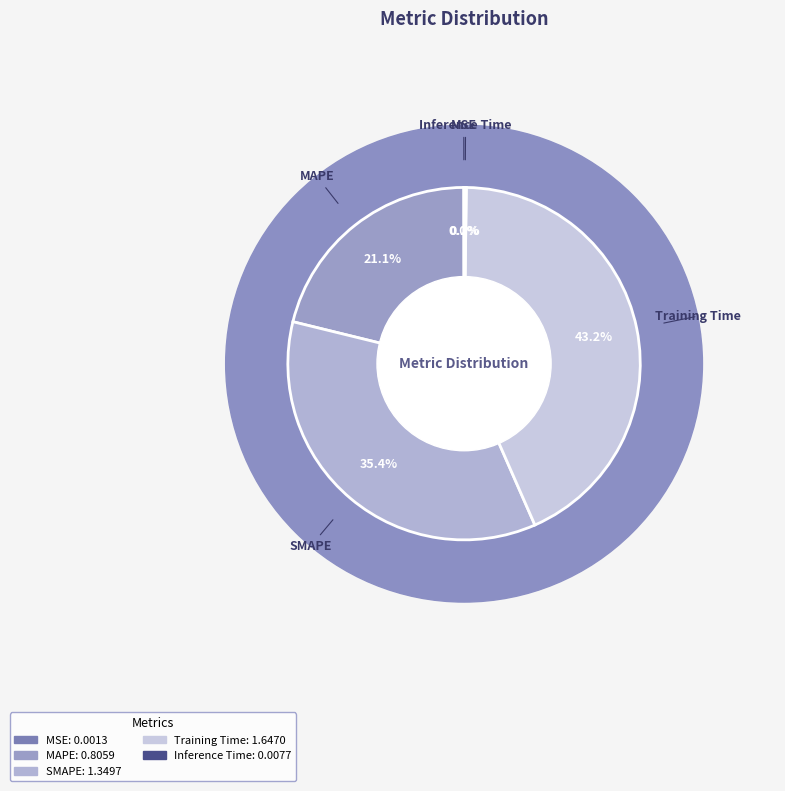

To the nearest percent, what is the difference between the largest and smallest slice percentages?

43%